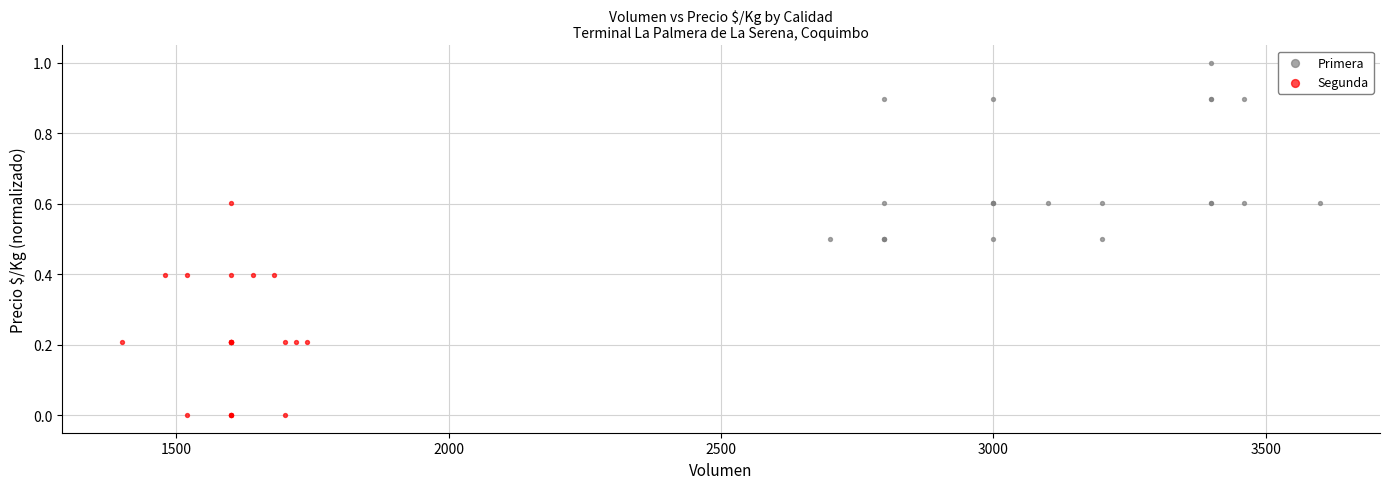

Which series has the largest Y range (max minus min)?

Segunda